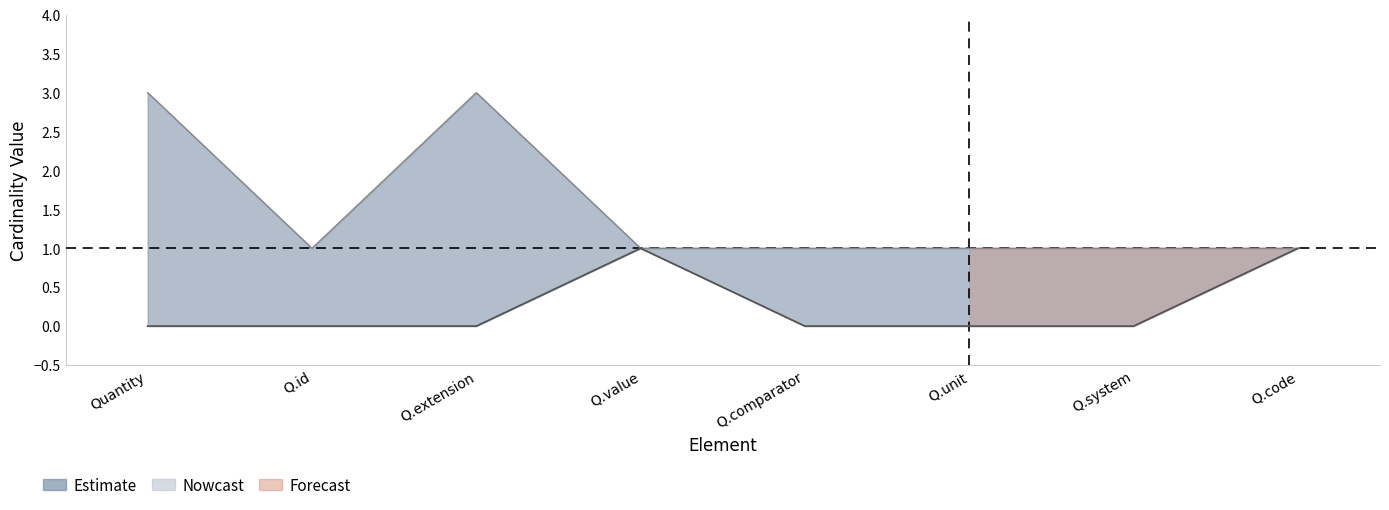

How many central values are between 0 and 1?

8